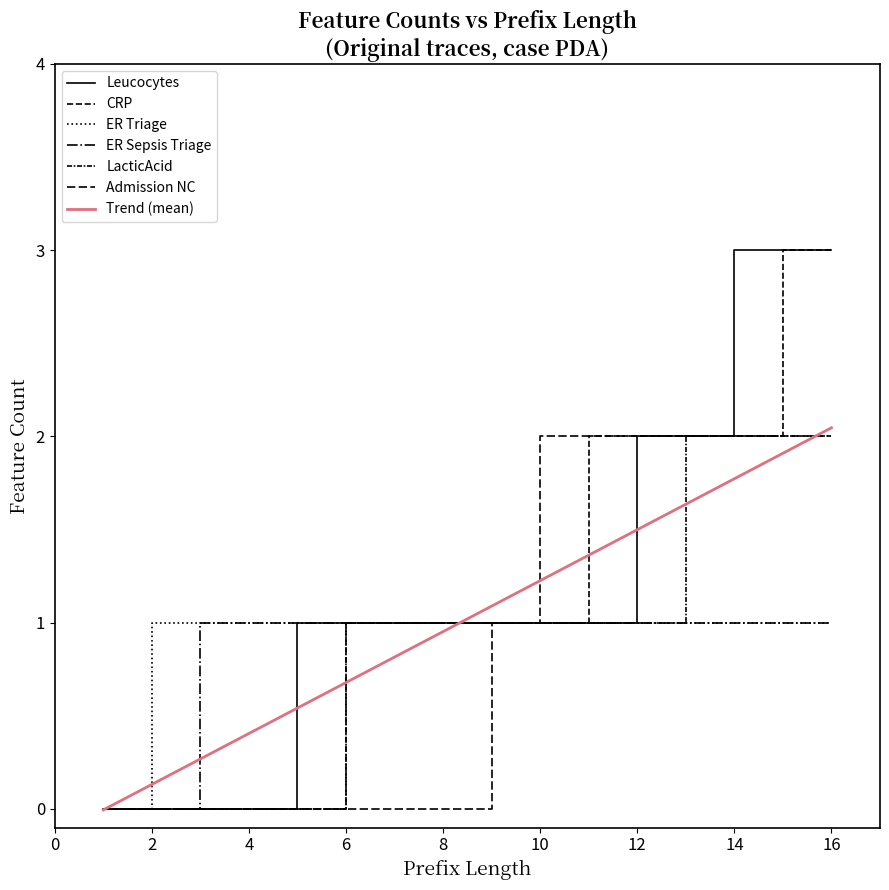

How many lines are shown in the chart?

7